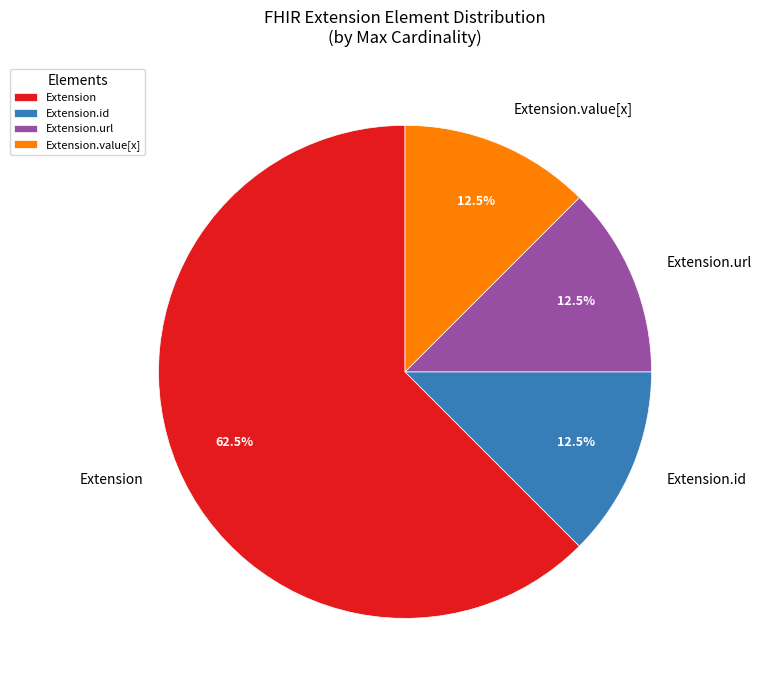

What is the largest slice in the pie chart?

Extension